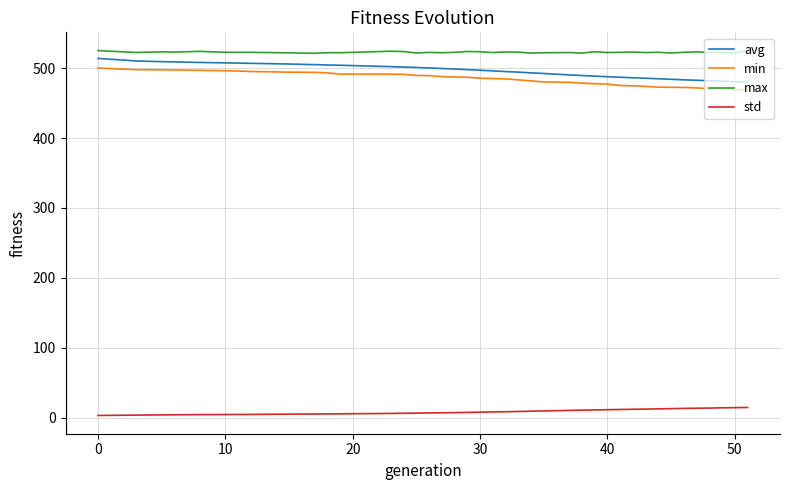

True or false: std and max intersect in this chart.

False